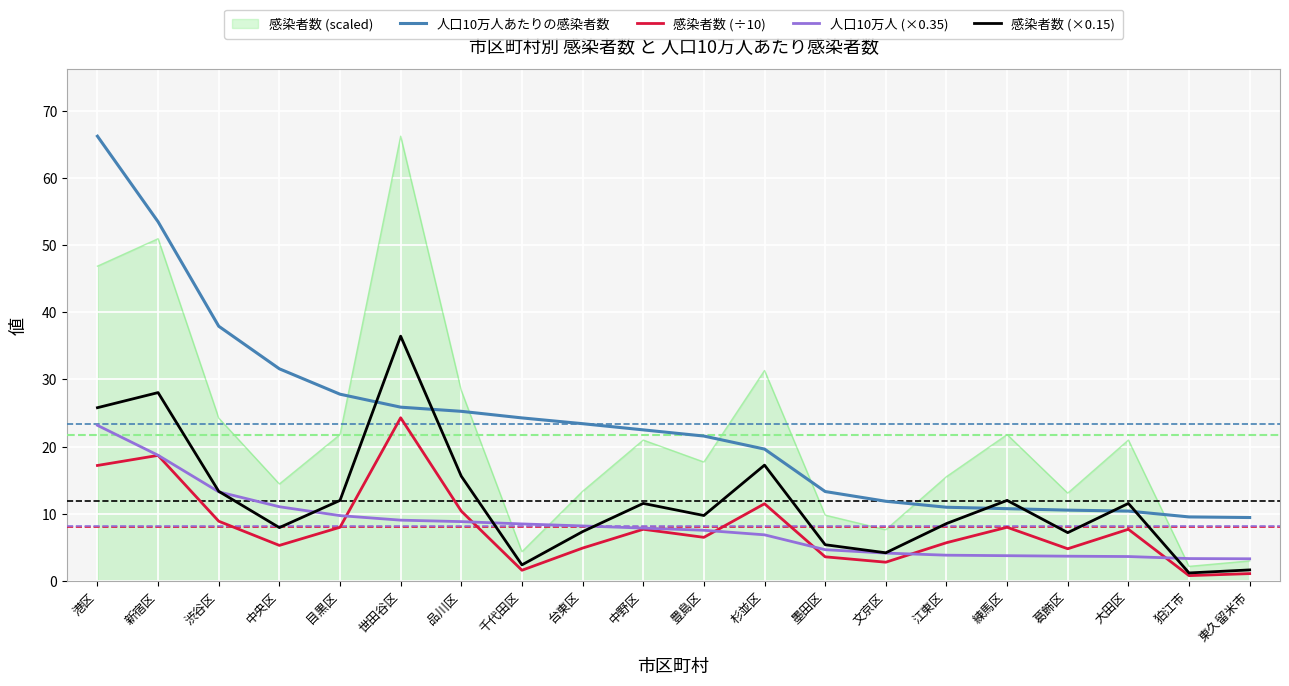

Which series has the widest spread of values?

感染者数 (scaled)